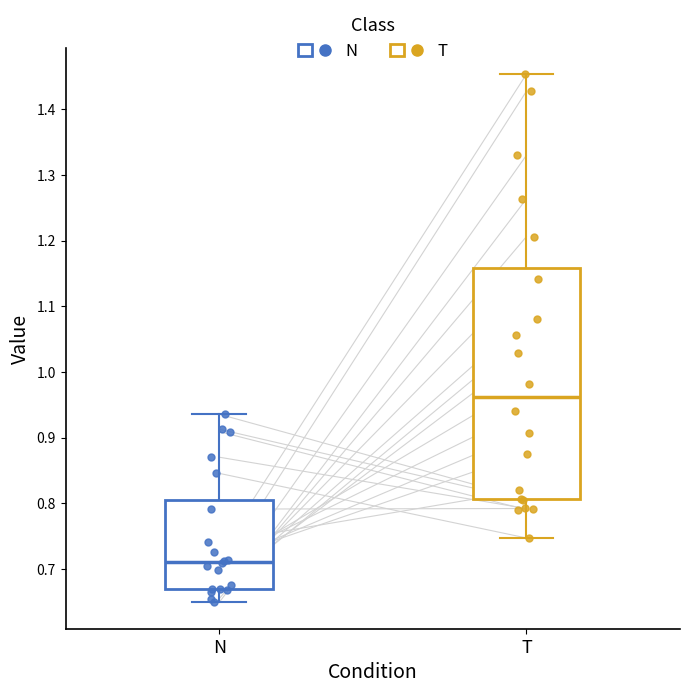

Where does the median line of the box for T sit on the y-axis? The values are not printed on the chart, so give them approximately, as read against the axis.

0.96